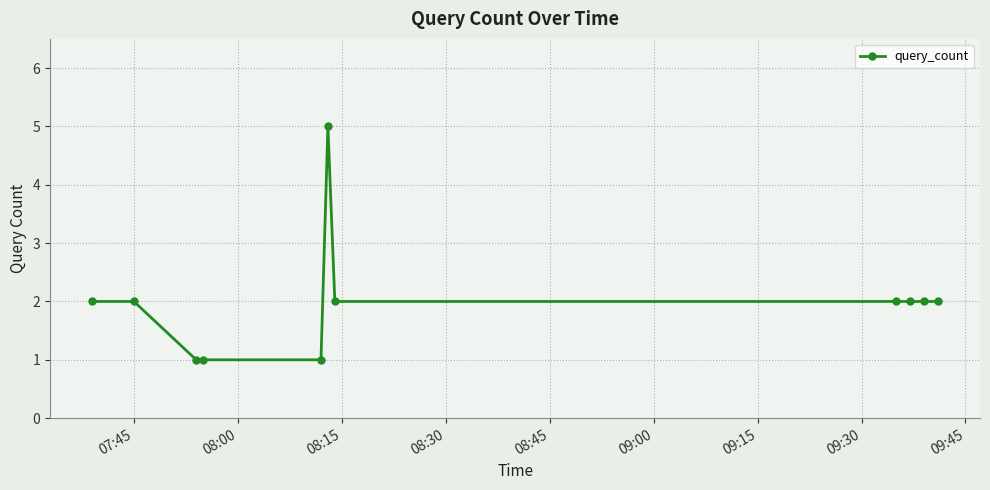

True or false: there are more than 0 points higher than both neighbors.

True